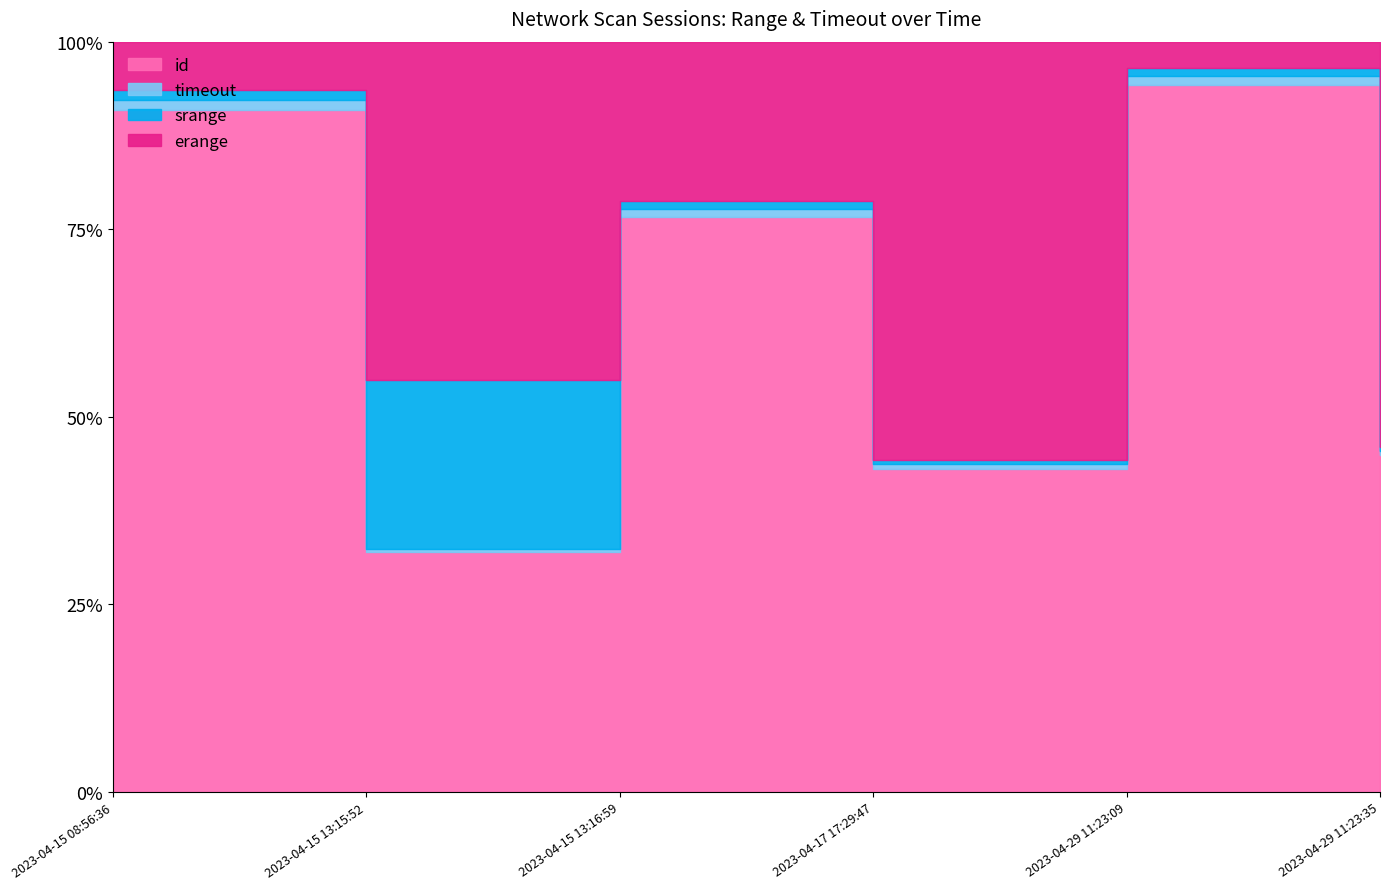

True or false: id and erange cross at least once.

True